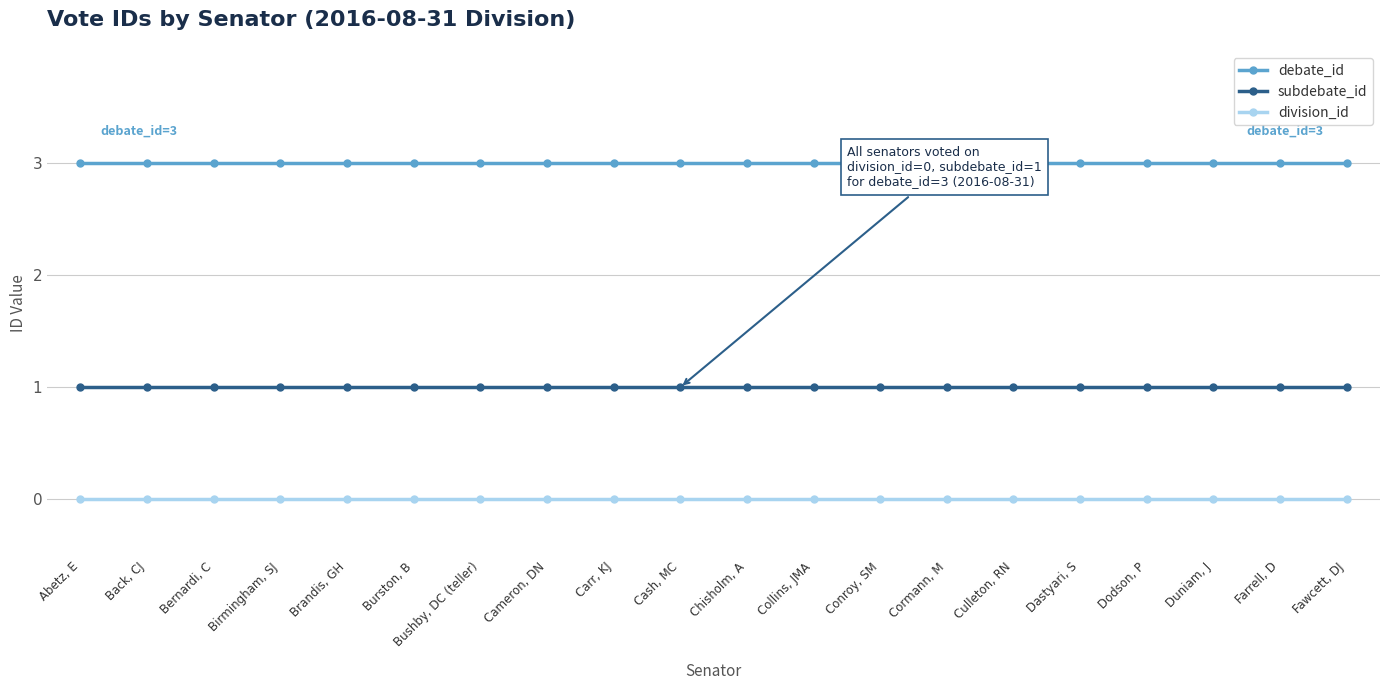

What is the label of the 14th point from the right?

Bushby, DC (teller)